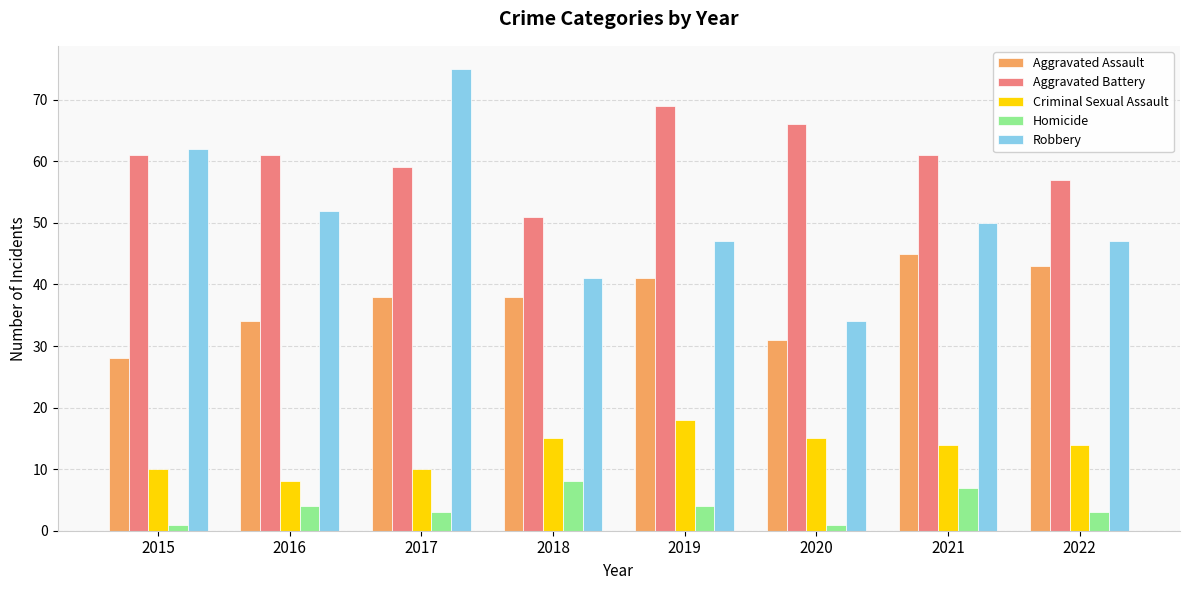

What is the spread (max minus min) of values at 2017?

72